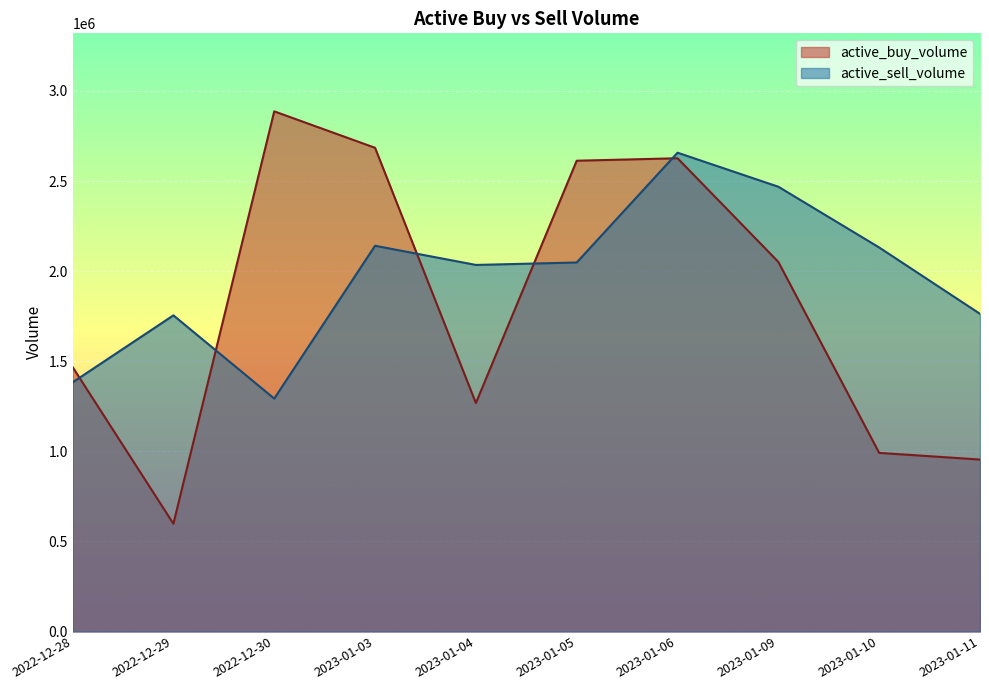

Reading left to right, list all the values displayed in this chart.

active_buy_volume: 2022-12-28=1468000	2022-12-29=598116	2022-12-30=2886961	2023-01-03=2684700	2023-01-04=1268100	2023-01-05=2613001	2023-01-06=2626684	2023-01-09=2051300	2023-01-10=991400	2023-01-11=954400
active_sell_volume: 2022-12-28=1382700	2022-12-29=1754700	2022-12-30=1292800	2023-01-03=2141000	2023-01-04=2034546	2023-01-05=2048099	2023-01-06=2657500	2023-01-09=2468600	2023-01-10=2131485	2023-01-11=1763100